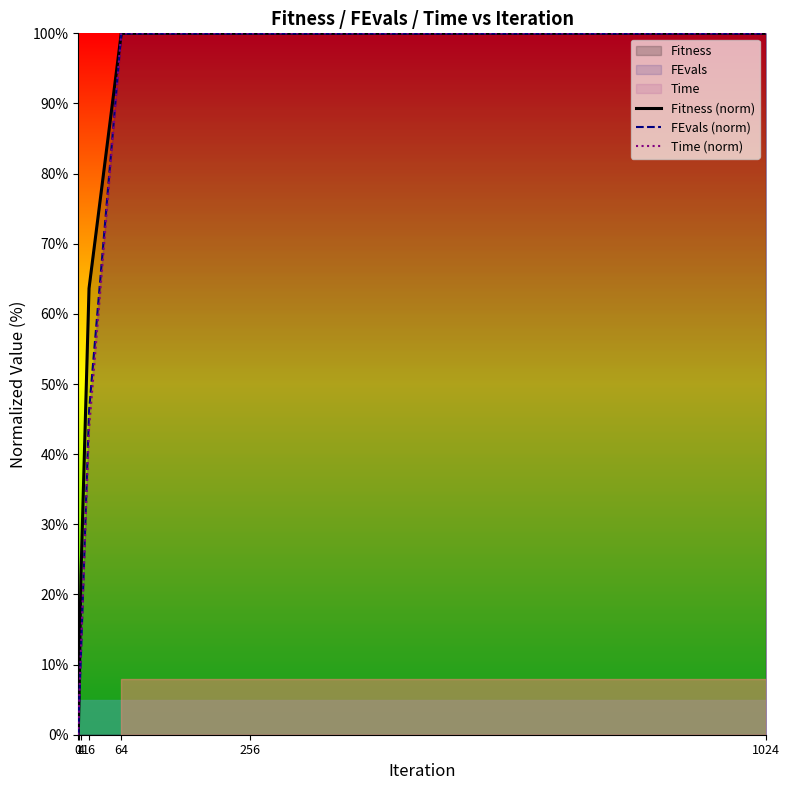

Does the chart display data point markers on the line(s)?

No